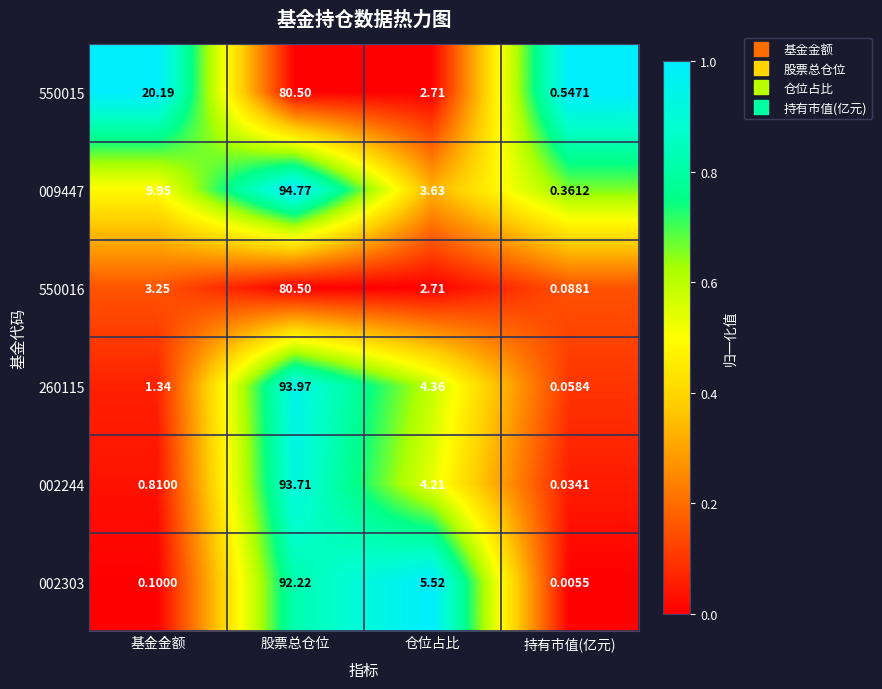

At which label does 002244 first exceed 4?

股票总仓位